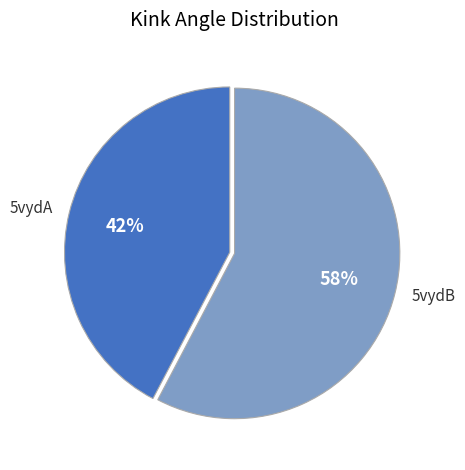

The 5vydA slice represents 54% of the pie. True or false?

False